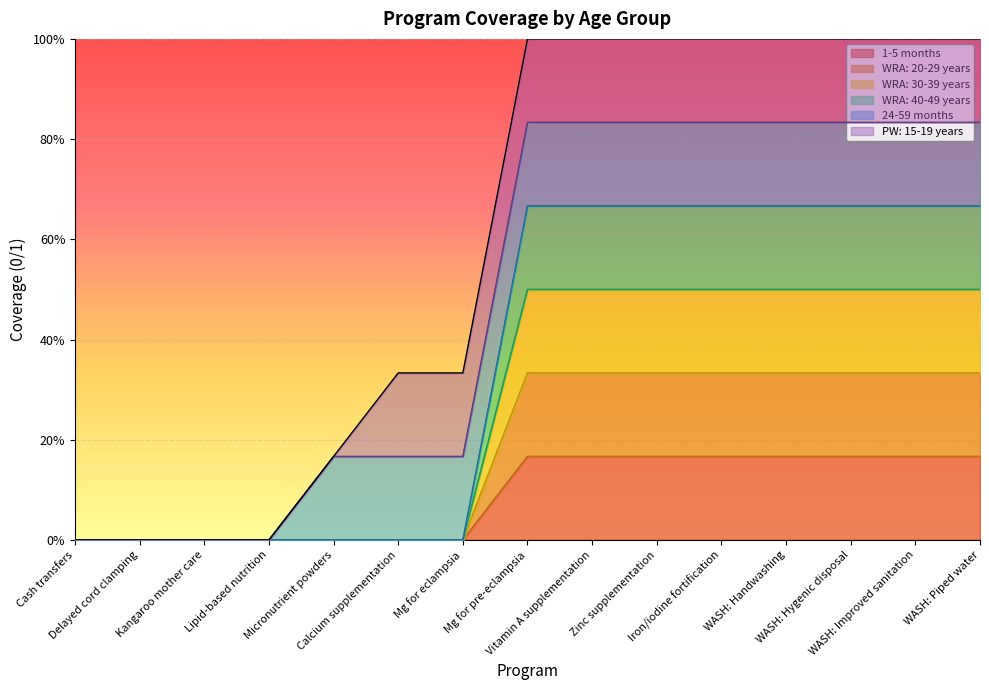

Which label corresponds to the largest value in the chart?

Mg for pre-eclampsia